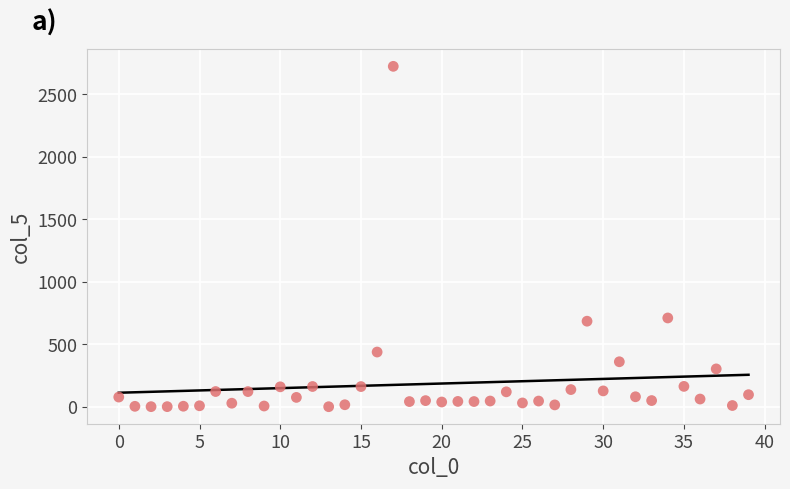

What is the range of Y values (max minus min)?

2722.5